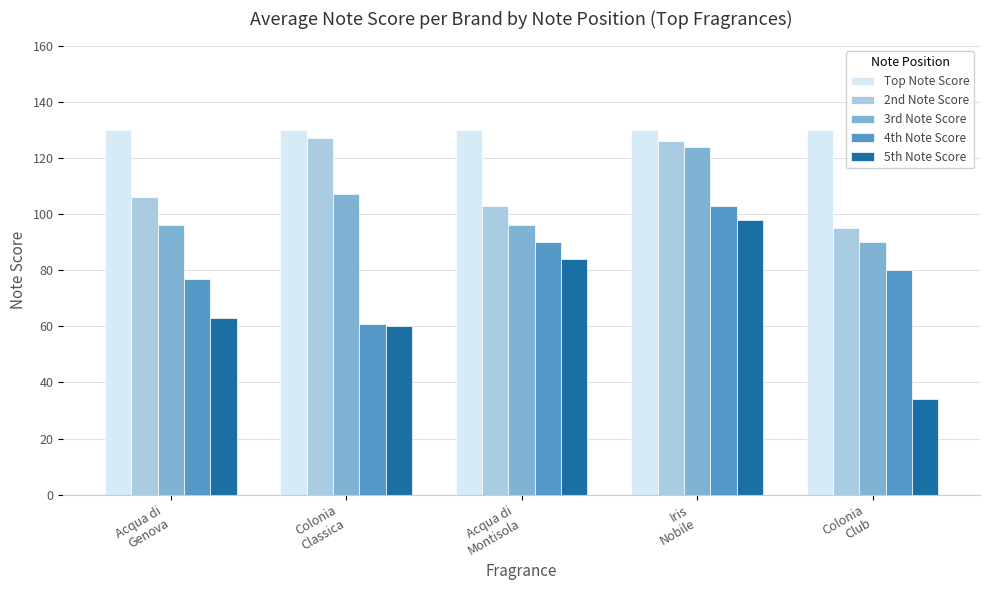

What is the maximum value shown in the chart?

130